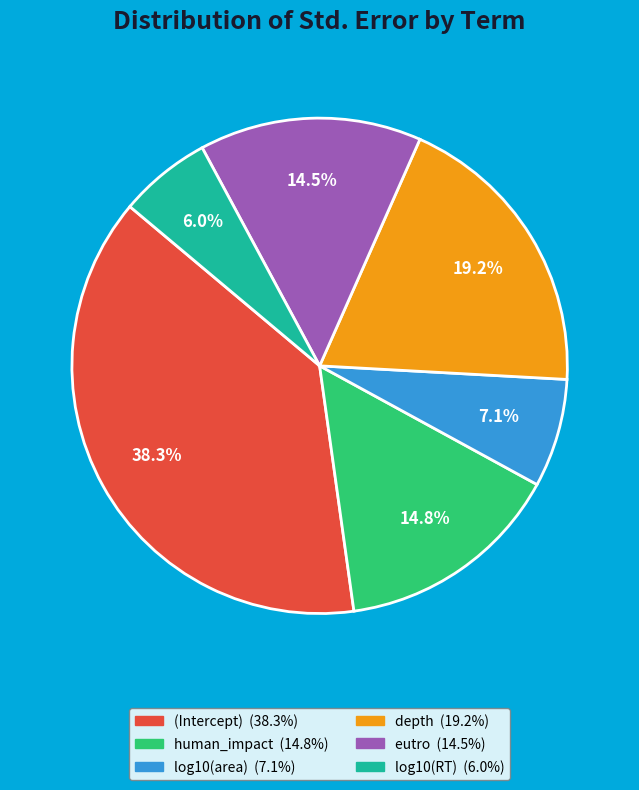

How many slices are in this pie chart?

6